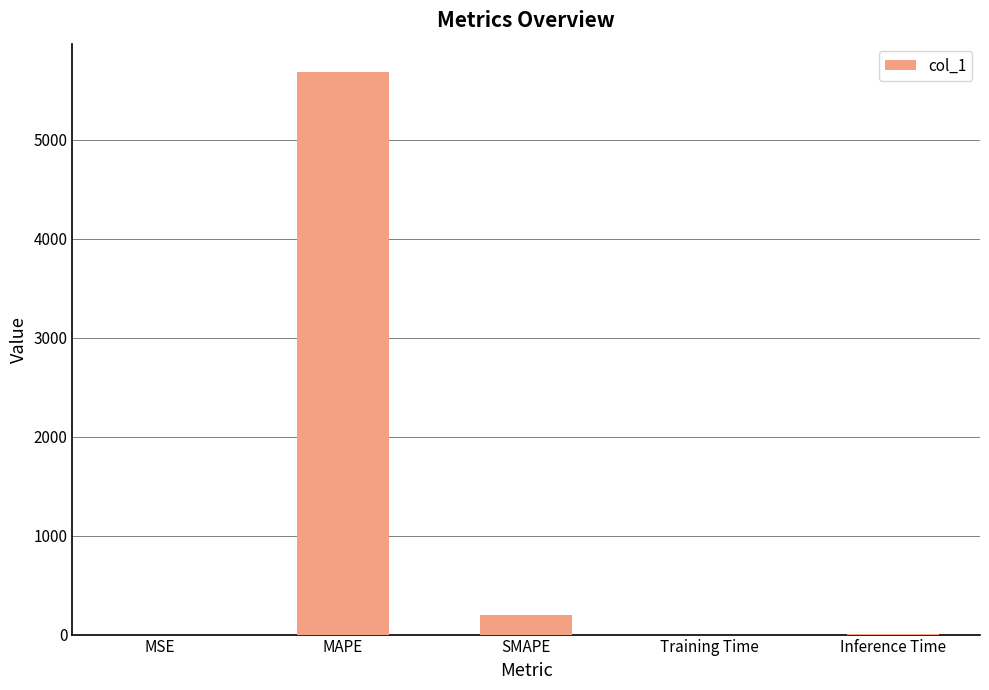

Where is the data nearest to the value 2844?

SMAPE